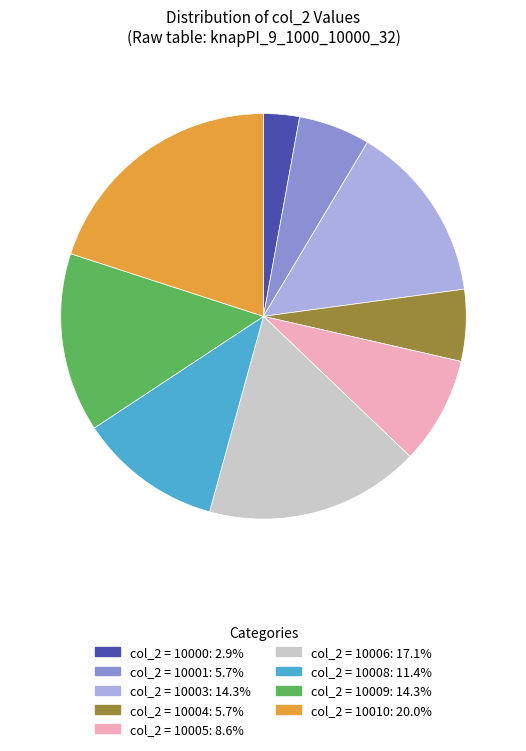

Is there a majority slice in this chart?

No